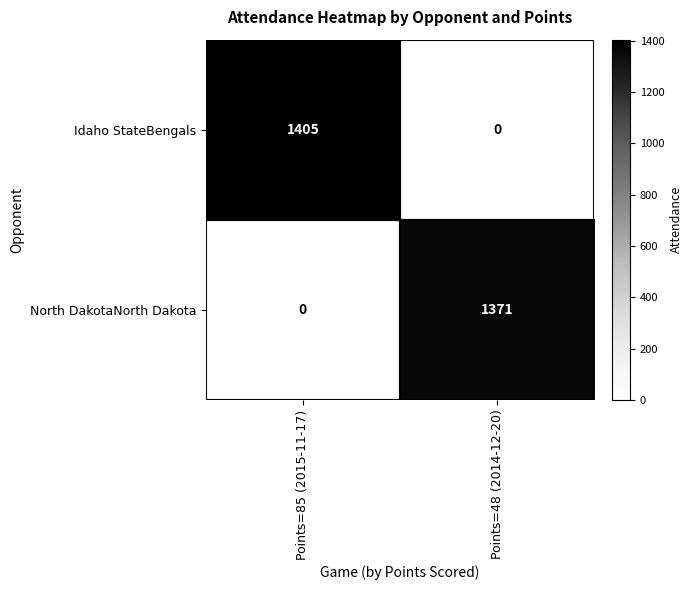

At which category is the sum across all series the highest?

Points=85 (2015-11-17)